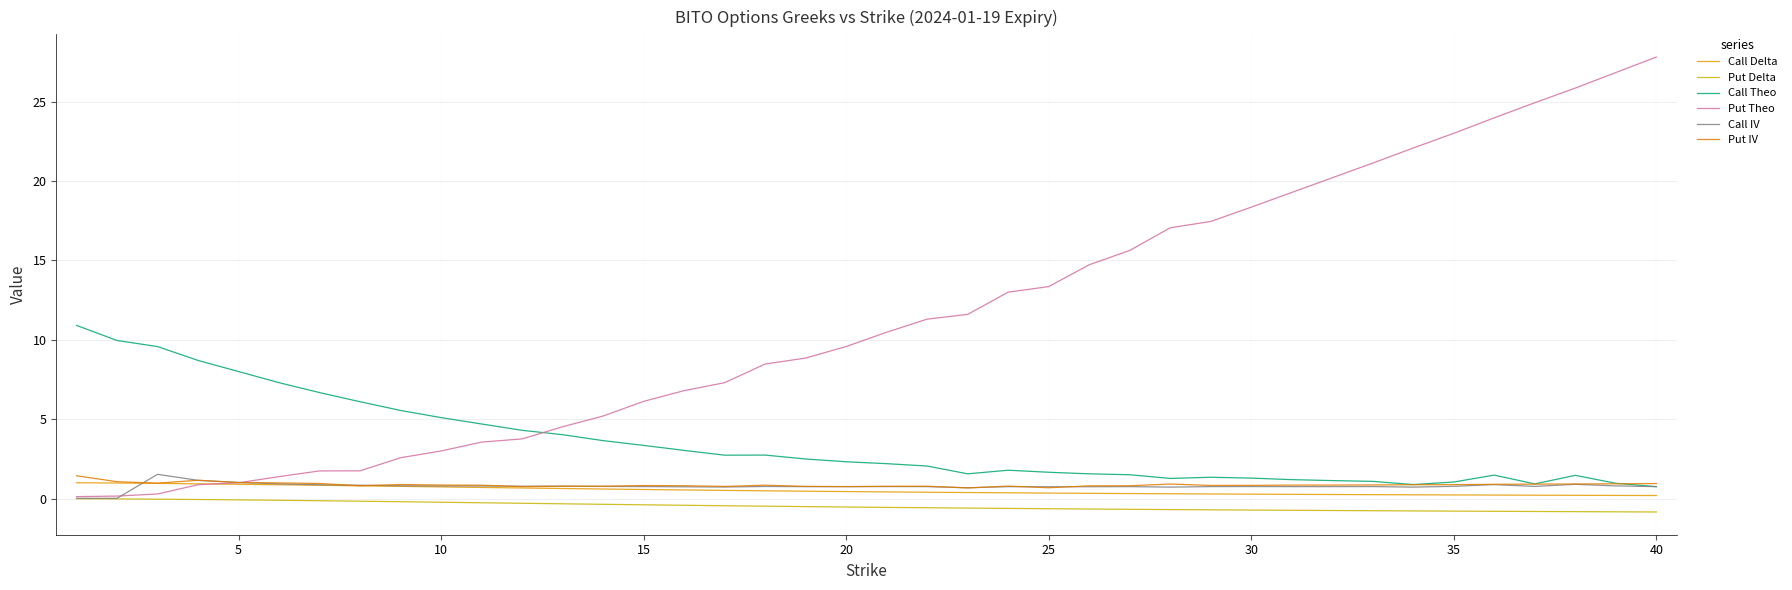

Rank the series by their maximum value, from highest to lowest.

Put Theo, Call Theo, Call IV, Put IV, Call Delta, Put Delta